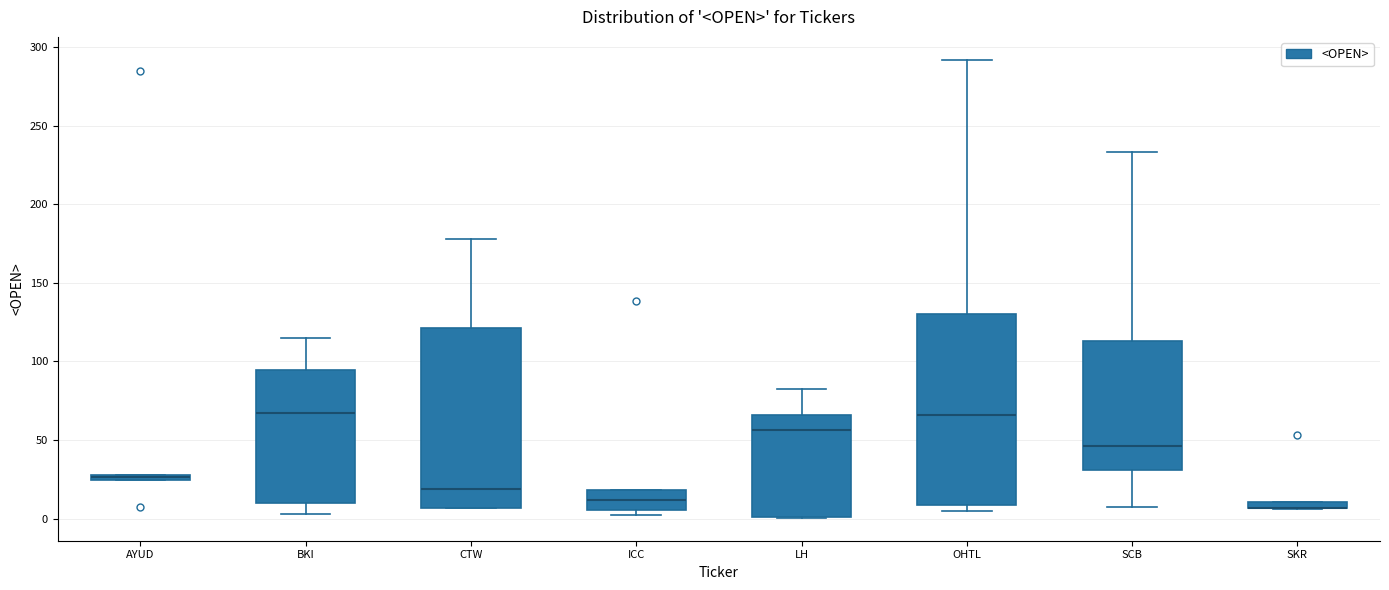

Where is the upper edge of the box for SKR on the y-axis? The values are not printed on the chart, so give them approximately, as read against the axis.

10